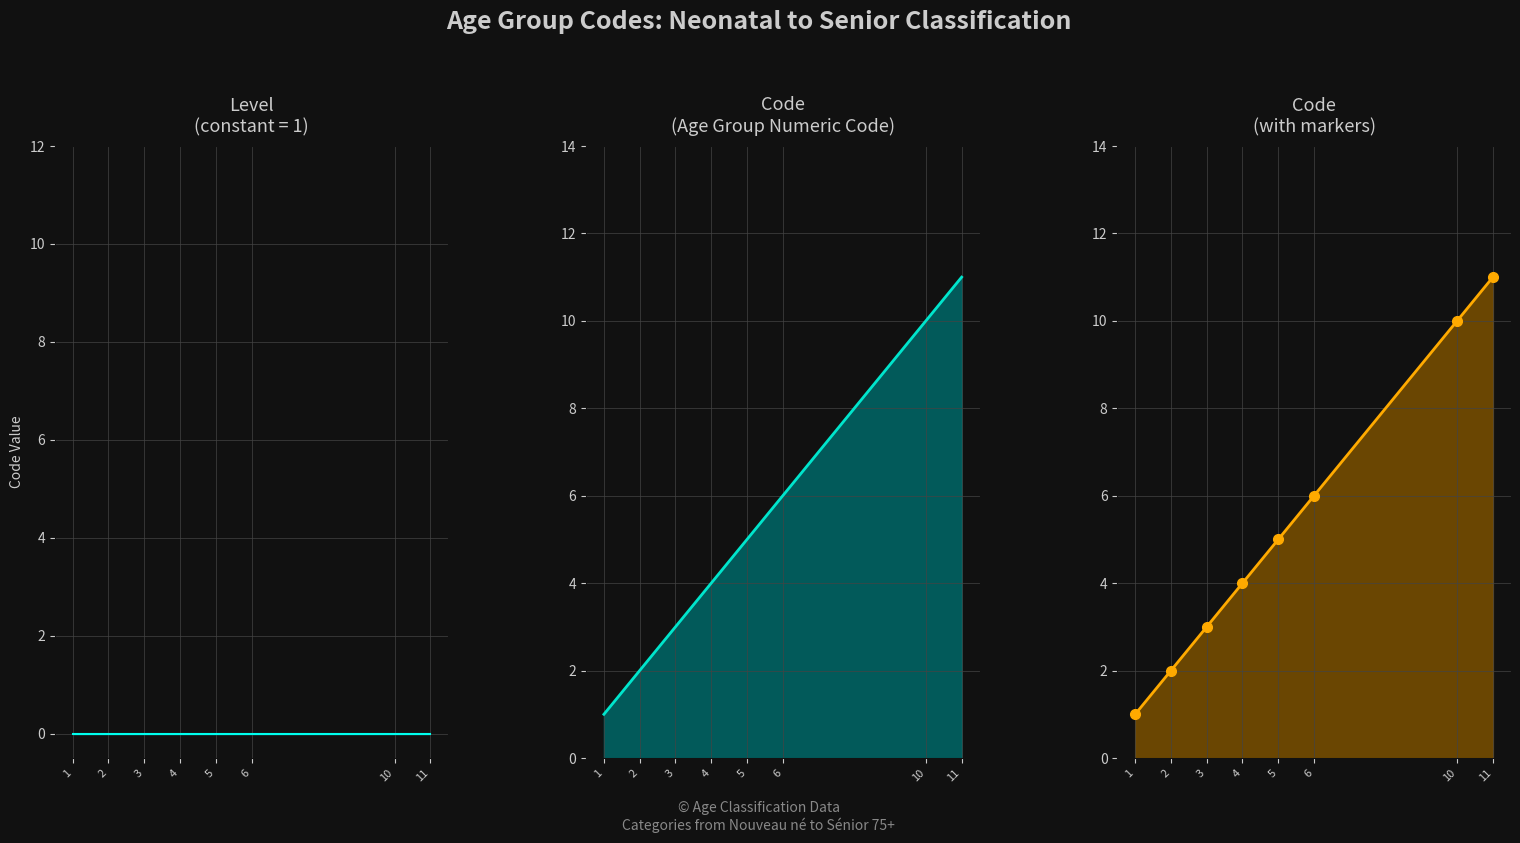

What are all the series names shown in the legend?

Level, Code